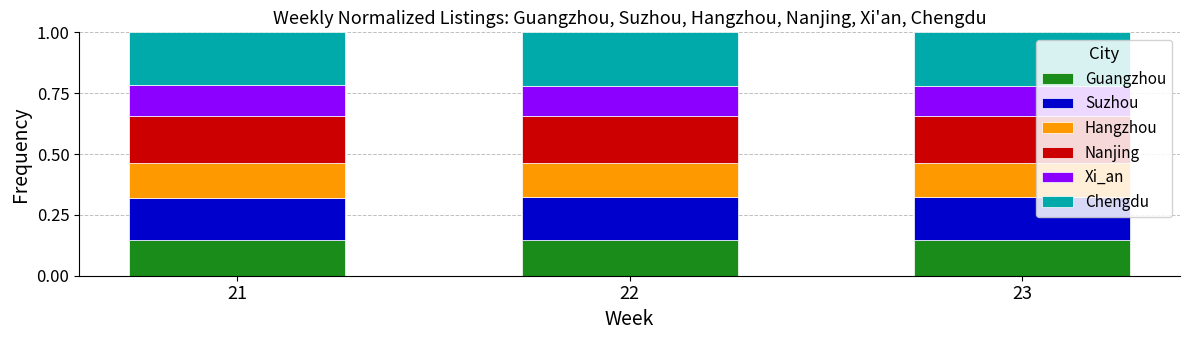

What is the total value across all series at 23?

1.0